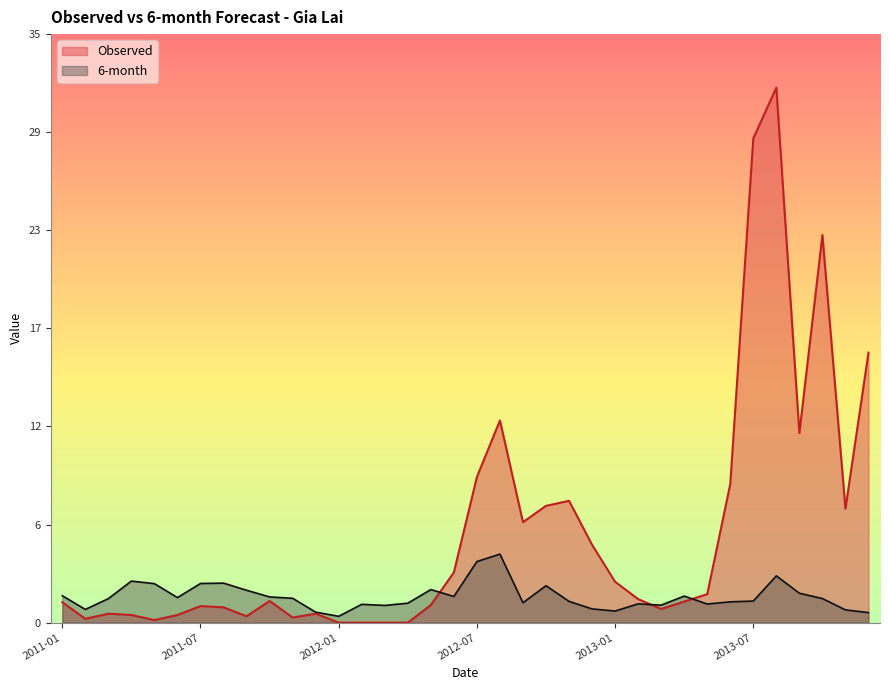

Reading left to right, what are all the values shown in this chart?

Observed: 1.2	0.2	0.5	0.5	0.2	0.5	1.0	0.9	0.4	1.3	0.3	0.5	0.0	0.0	0.0	0.0	1.0	3.0	8.7	12.0	6.0	6.9	7.2	4.6	2.4	1.4	0.8	1.3	1.7	8.2	28.8	31.8	11.3	23.0	6.8	16.0
6-month: 1.6	0.8	1.4	2.5	2.3	1.5	2.3	2.3	1.9	1.5	1.4	0.6	0.4	1.1	1.0	1.2	2.0	1.6	3.6	4.1	1.2	2.2	1.3	0.8	0.7	1.1	1.0	1.6	1.1	1.2	1.3	2.8	1.7	1.4	0.8	0.6